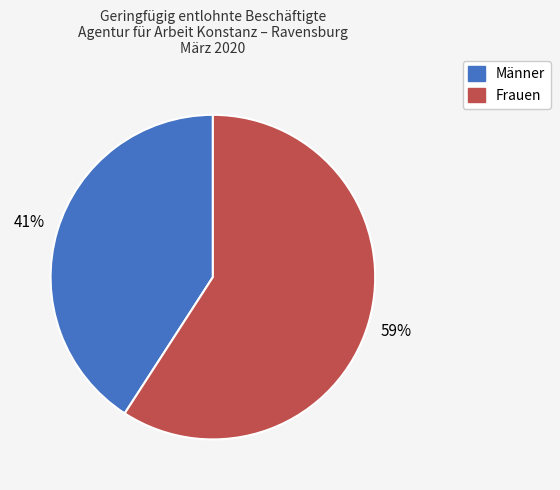

The Männer slice represents 52% of the pie. True or false?

False